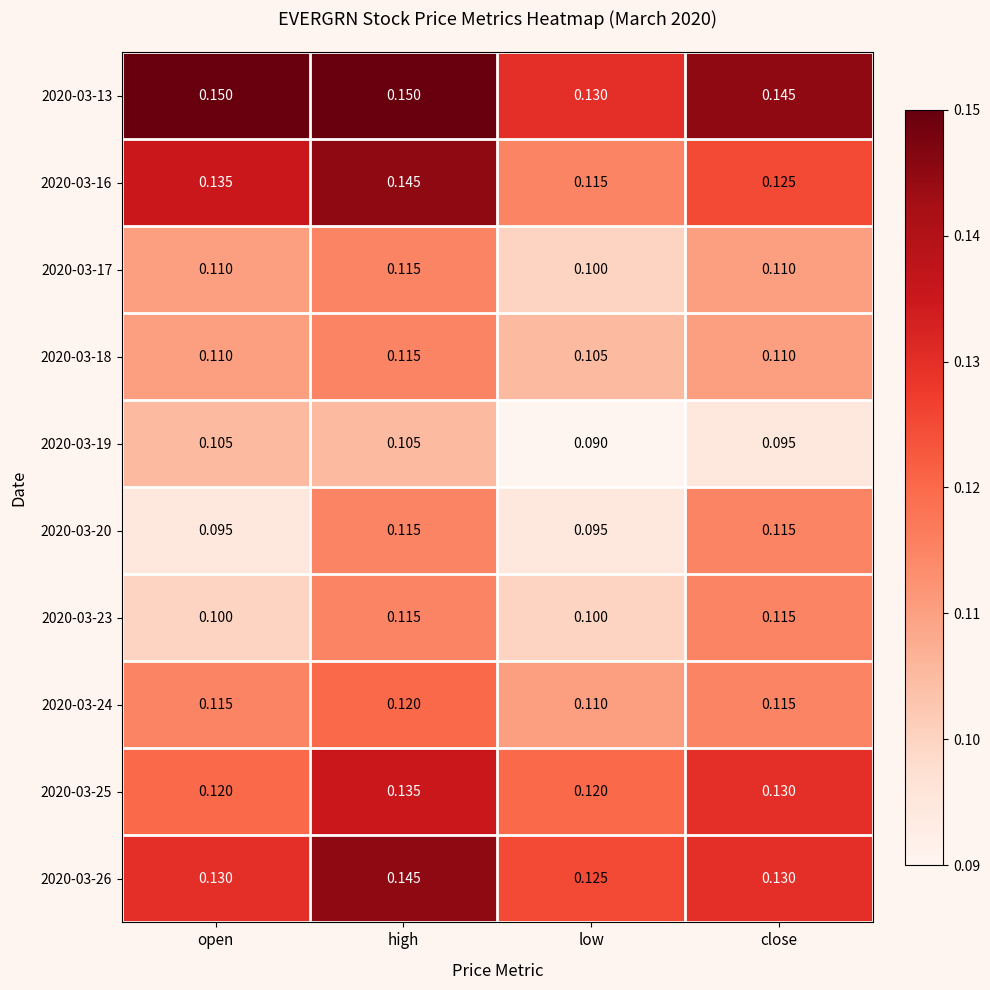

Between high and close, which series saw the biggest shift?

2020-03-16